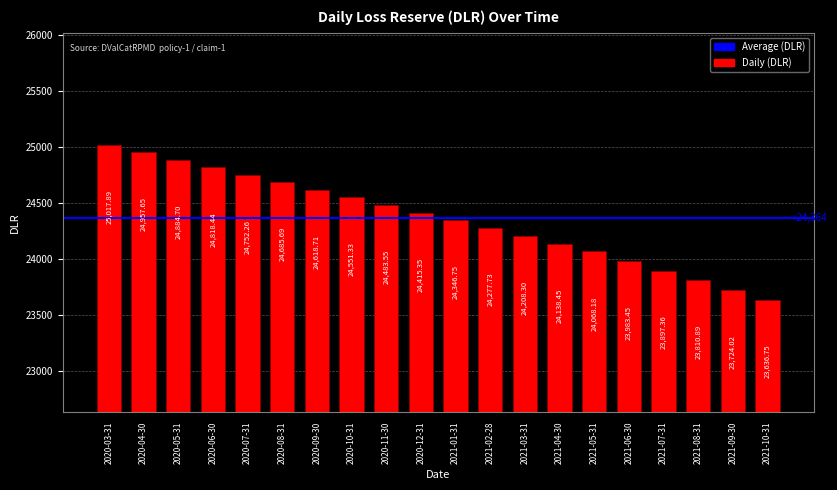

What is the label of the 1st bar from the right?

2021-10-31